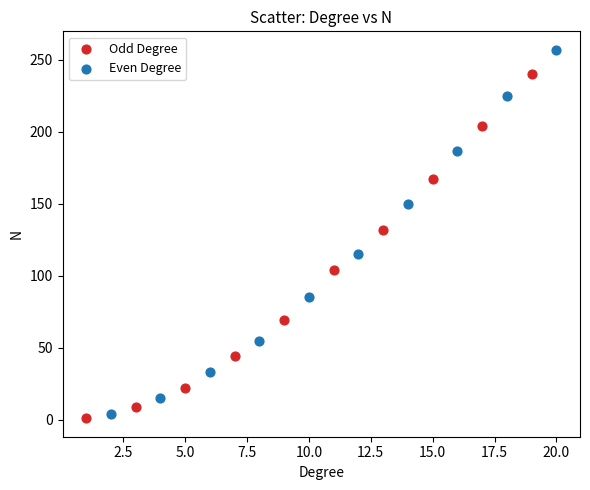

Which series has the largest Y range (max minus min)?

Even Degree